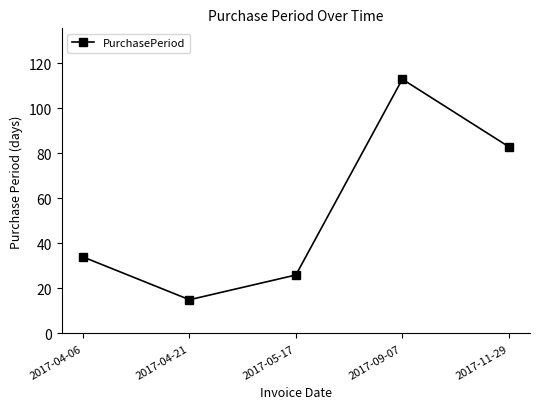

How many data points are less than 34?

2